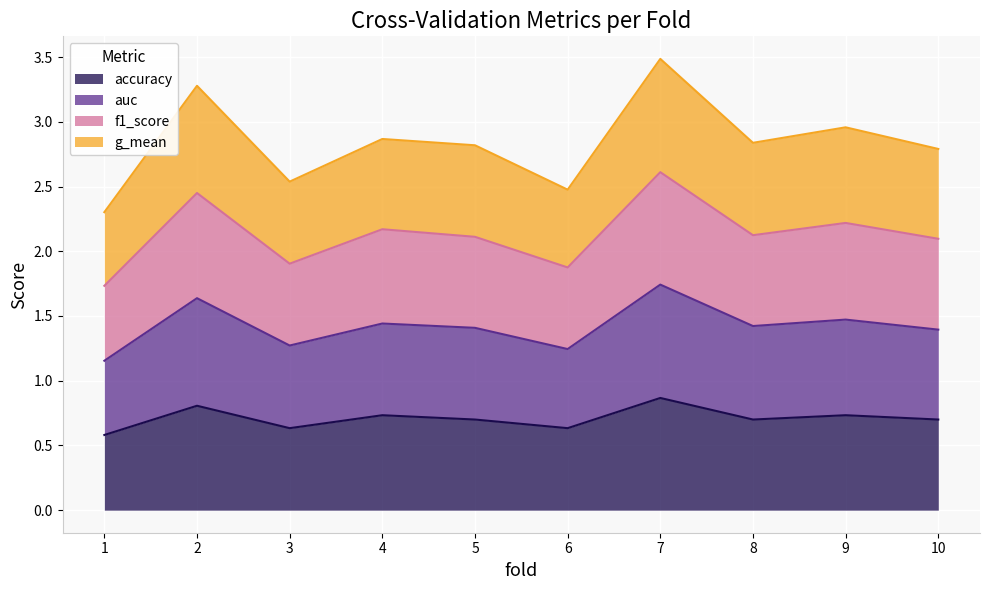

Is it true that auc equals 1.1 at 2?

False